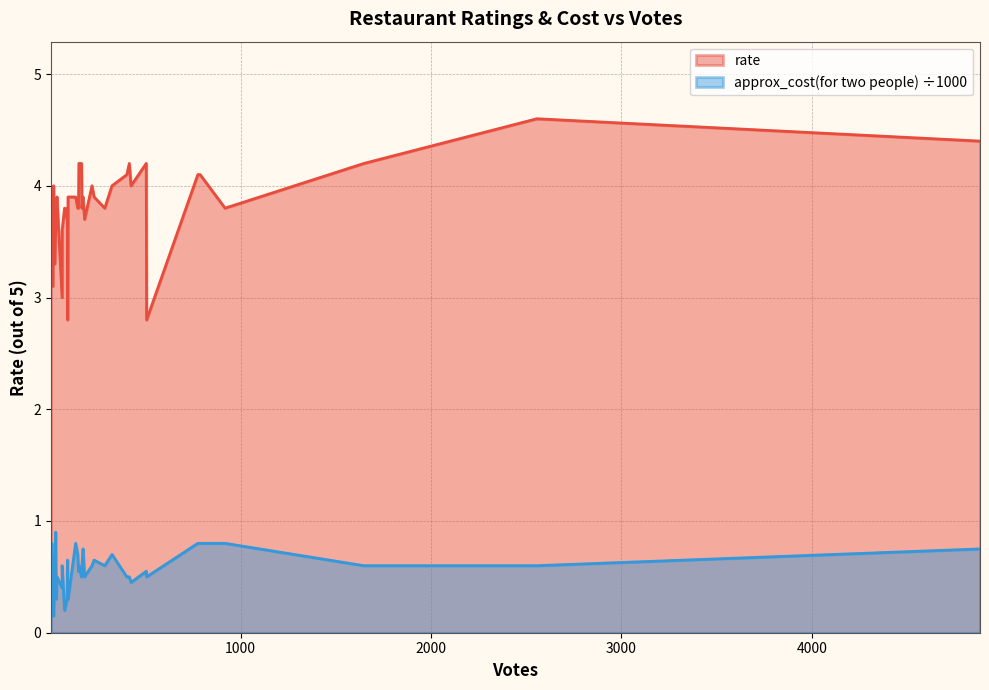

What is the sum of all rate values?

151.6